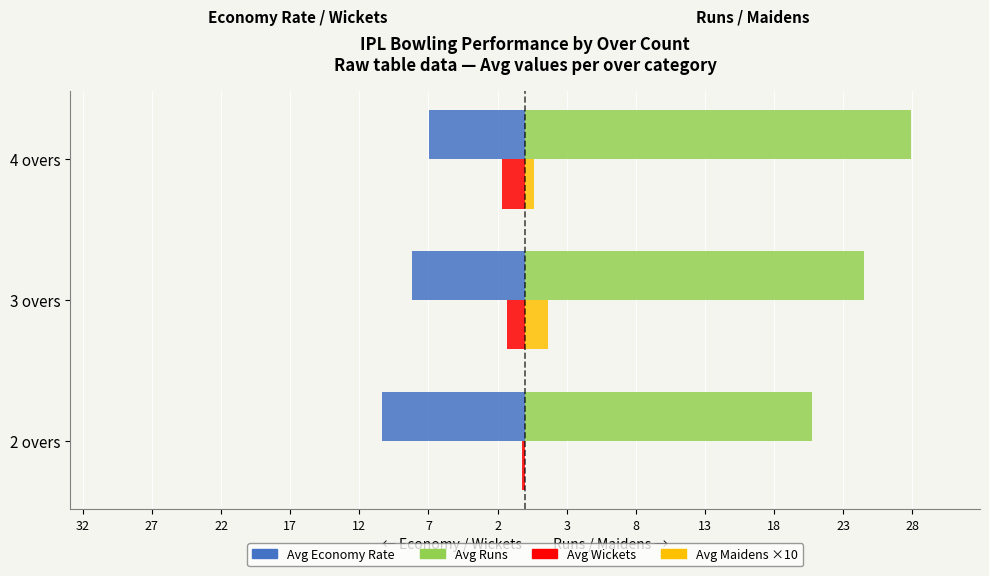

Is it true that Avg Wickets (left) equals -0.9 at 3 overs?

False